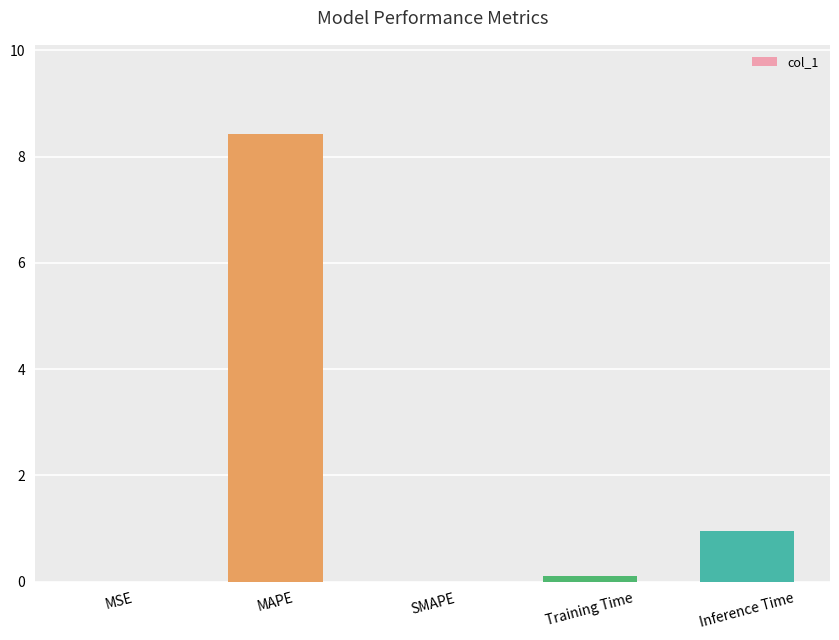

Does the chart contain stacked bars?

No